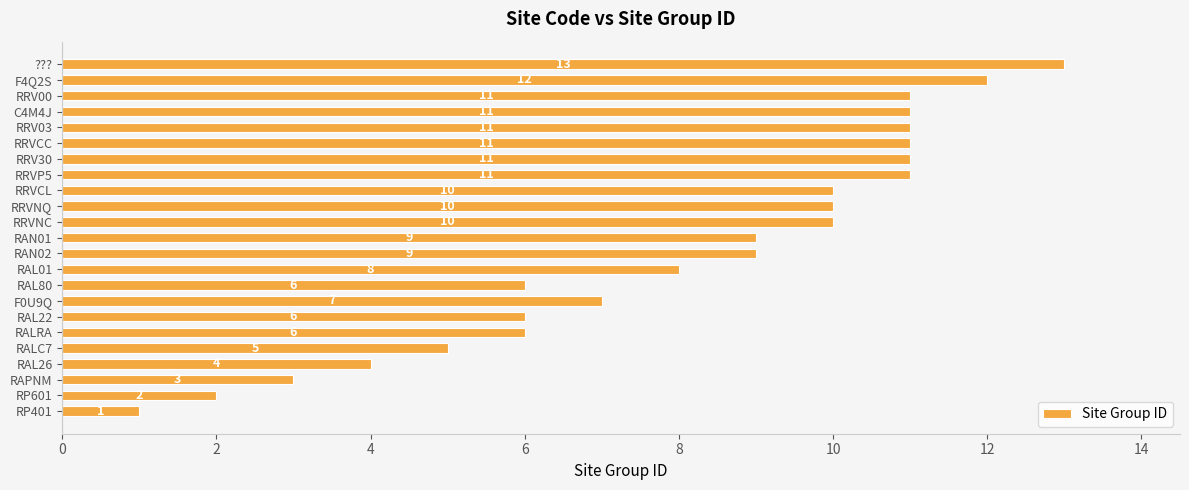

True or false: the data shows 11 at RRV03.

True